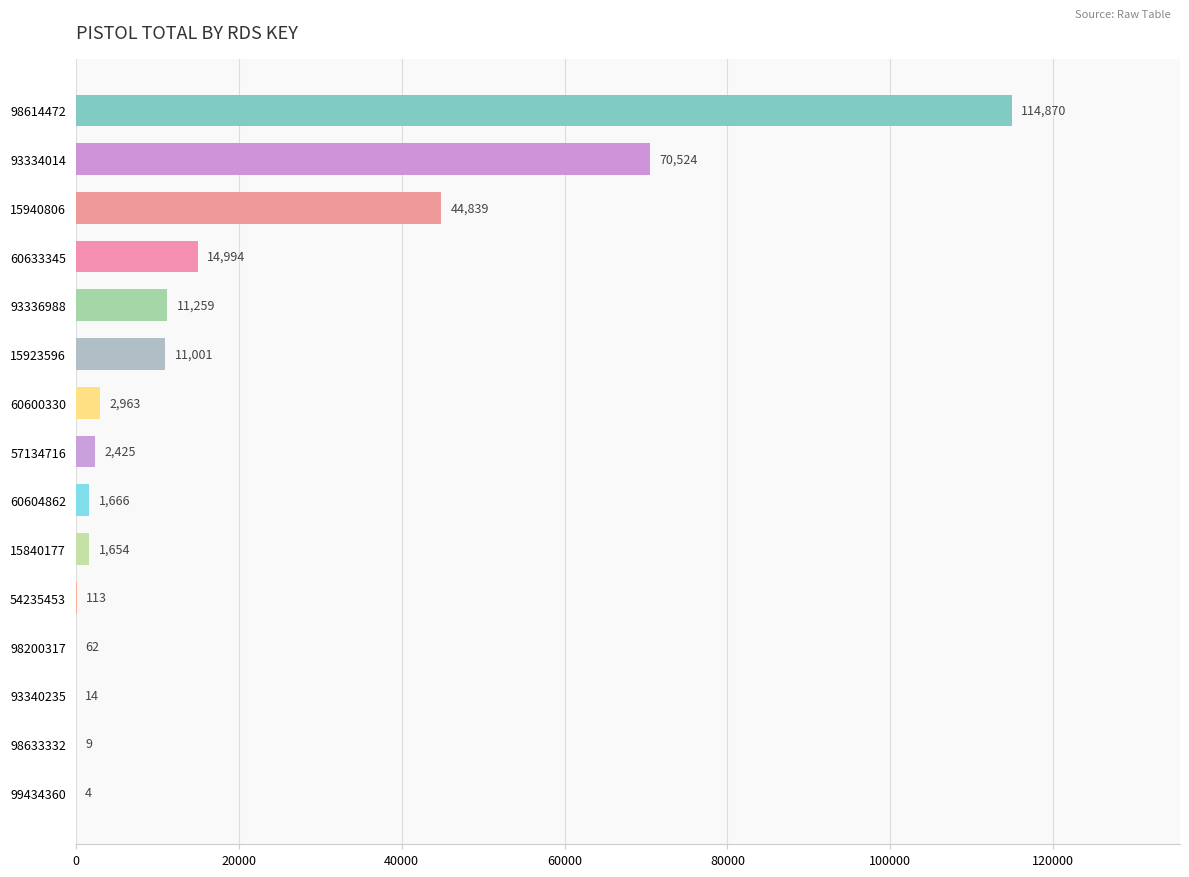

Reading bottom to top, transcribe all the data shown in this chart.

99434360=4	98633332=9	93340235=14	98200317=62	54235453=113	15840177=1654	60604862=1666	57134716=2425	60600330=2963	15923596=11001	93336988=11259	60633345=14994	15940806=44839	93334014=70524	98614472=114870